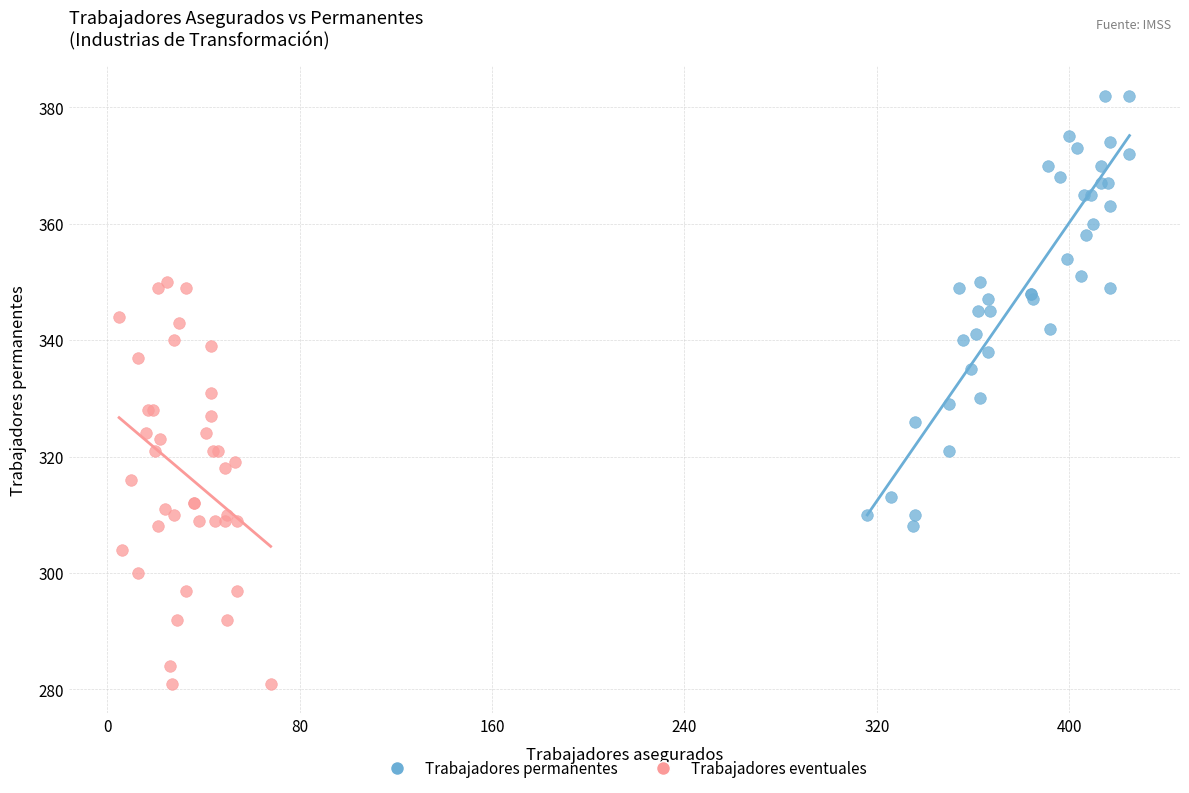

Which series has the widest spread of Y values?

Trabajadores permanentes